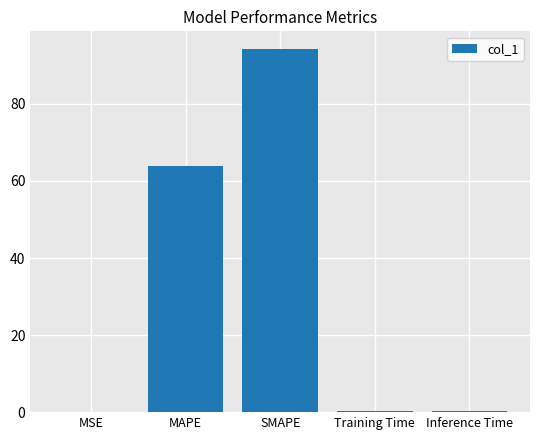

Is it true that the value at SMAPE is 143.5?

False